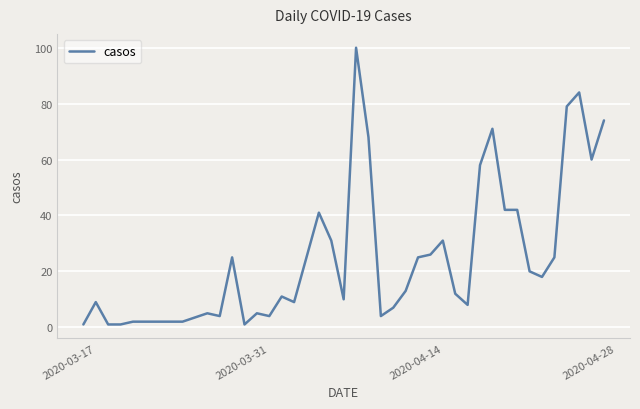

What is the difference between the maximum and minimum values?

99